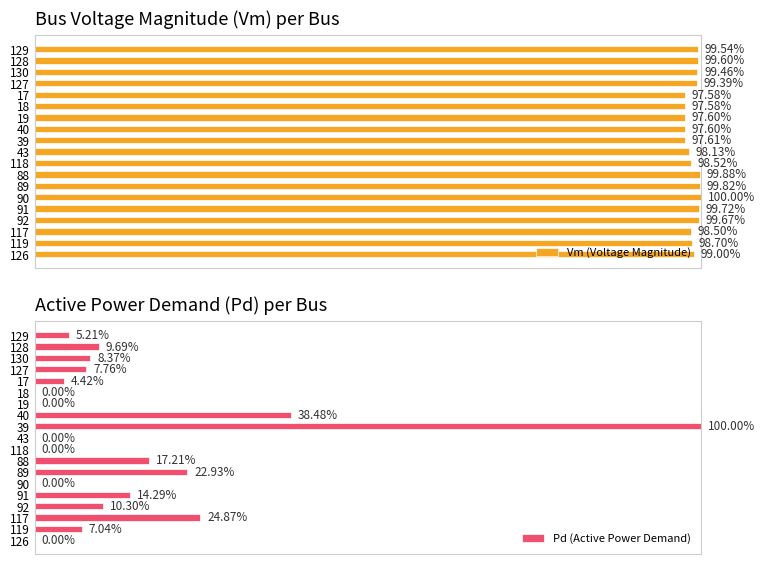

Rank the series by their average value, from lowest to highest.

Pd (Active Power Demand), Vm (Voltage Magnitude)